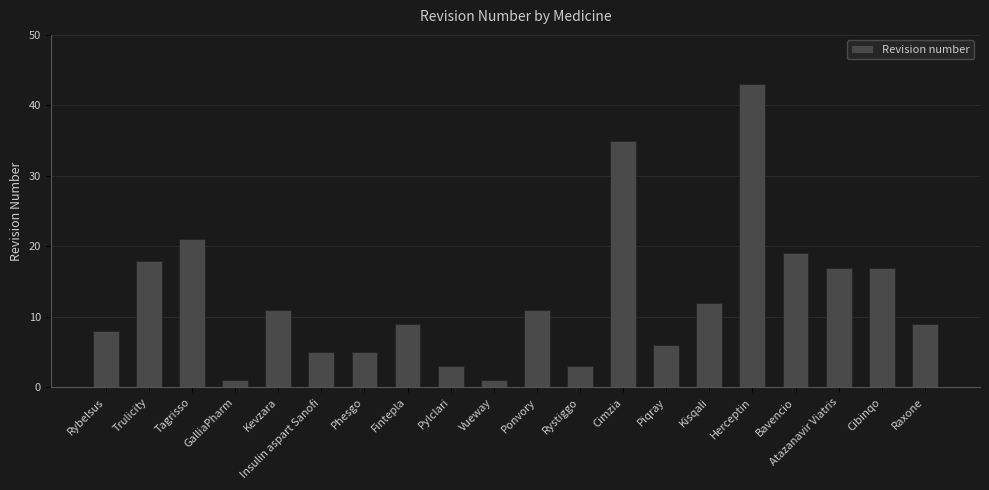

Read the value at Cimzia, to the nearest 5.

35